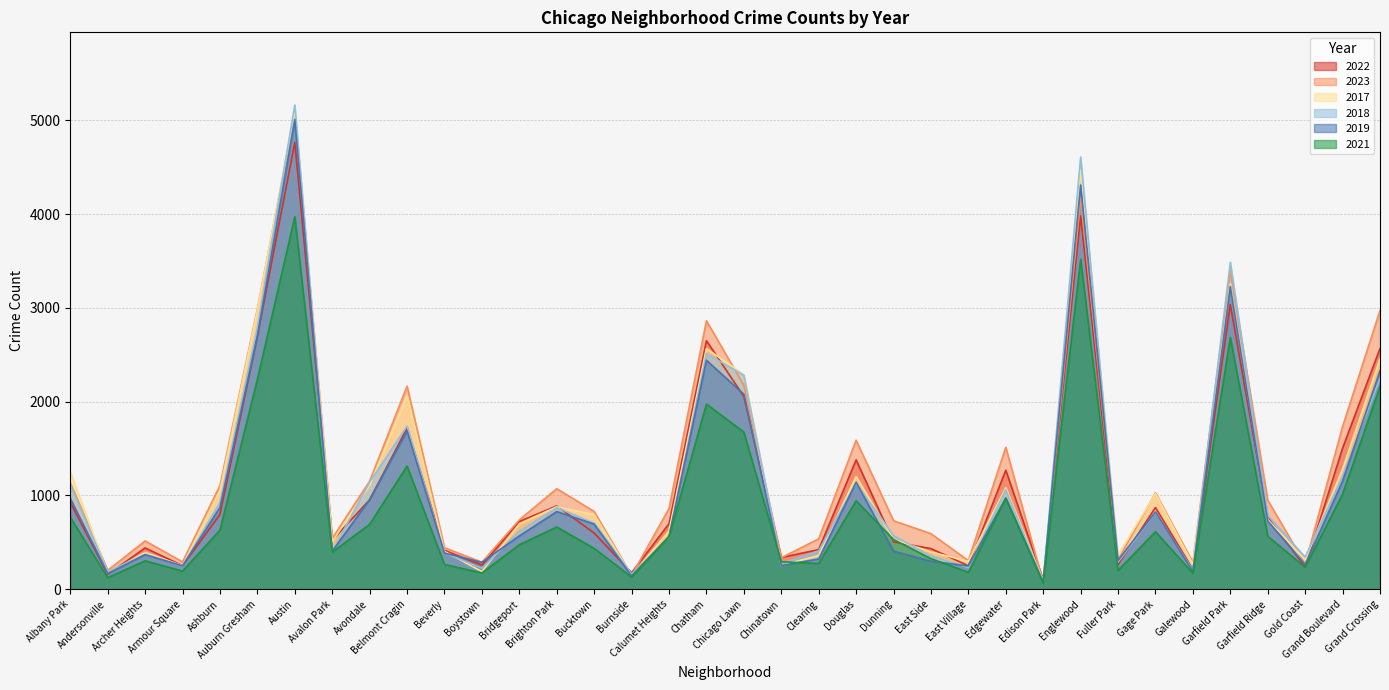

How many lines are shown in the chart?

6